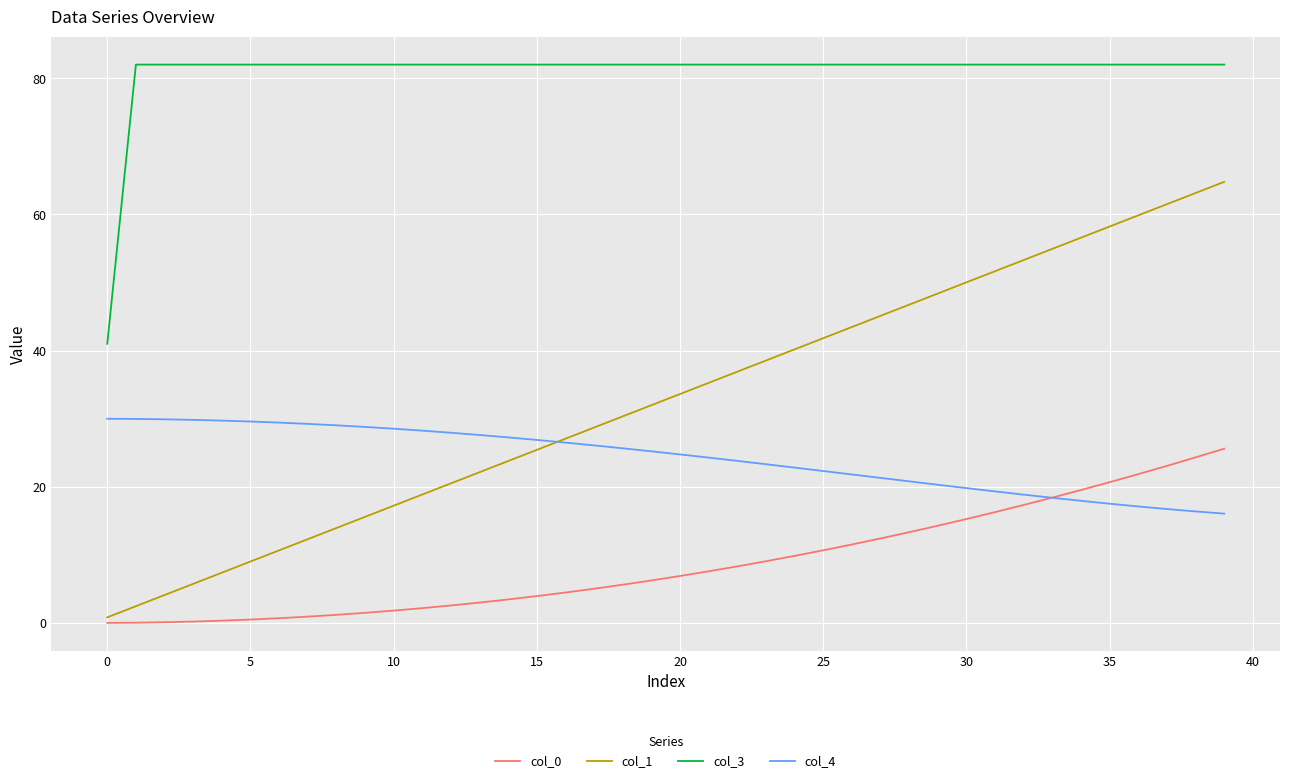

True or false: col_3 and col_0 cross at least once.

False